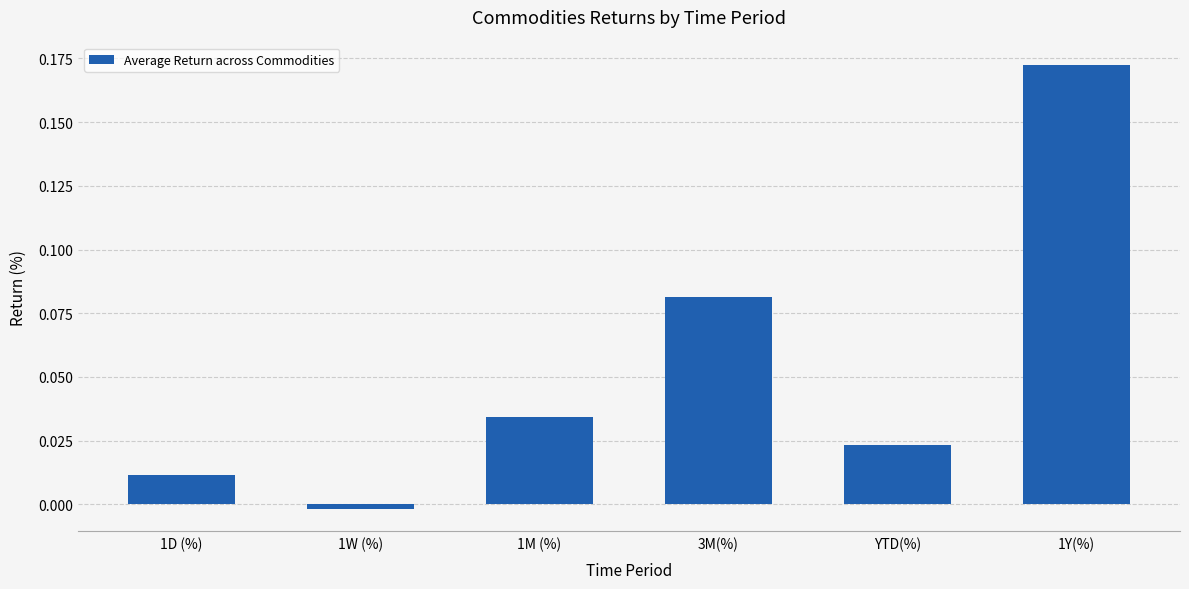

At which category does the chart reach its peak across all series?

1Y(%)